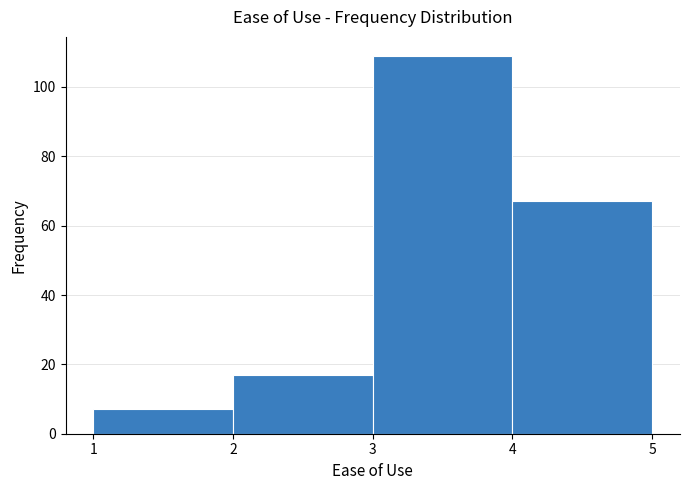

Reading left to right, transcribe this chart: for each bar, give the range it covers on the x-axis and its height. The values are not printed on the chart, so give them approximately, as read against the axis.

1 to 2: 8
2 to 3: 18
3 to 4: 110
4 to 5: 68